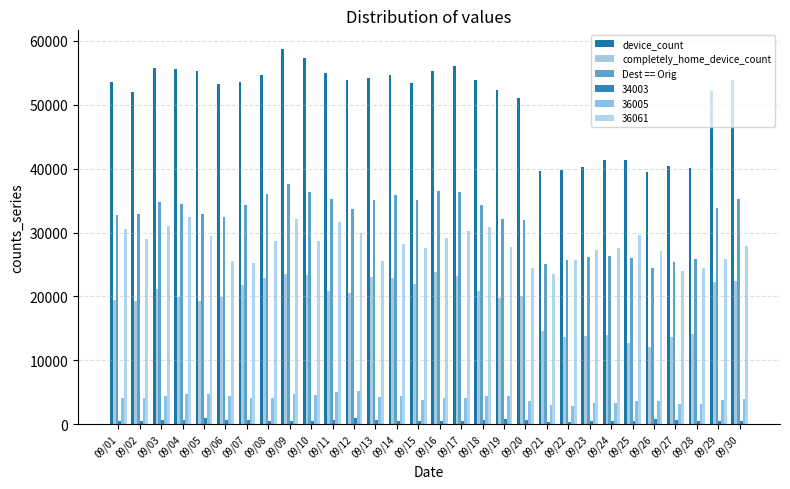

What is the total value across all series at 09/21?

106447